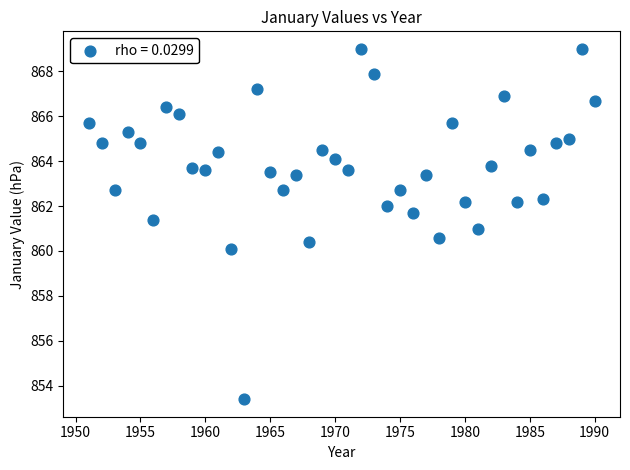

What is the range of Y values (max minus min)?

15.6